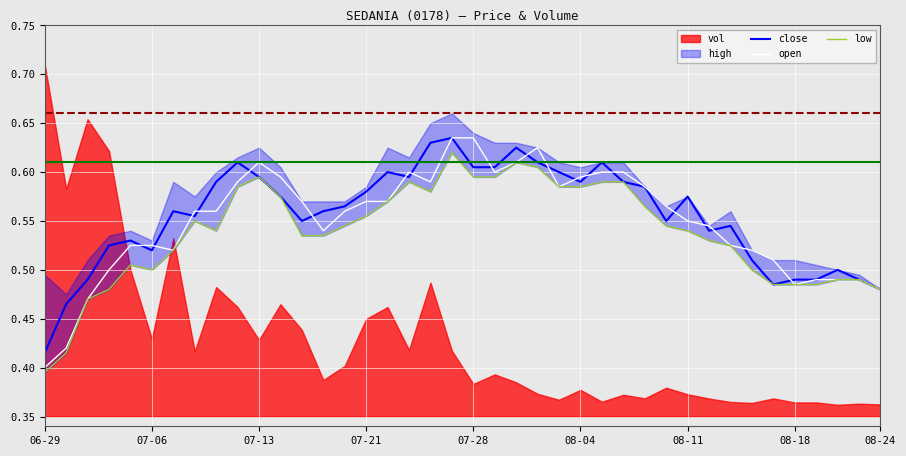

At which label is low closest to 0?

06-29